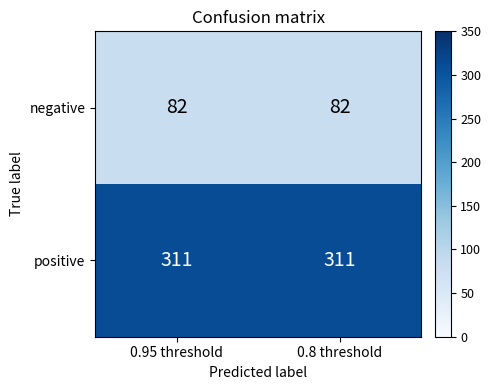

What is the maximum value for positive?

311